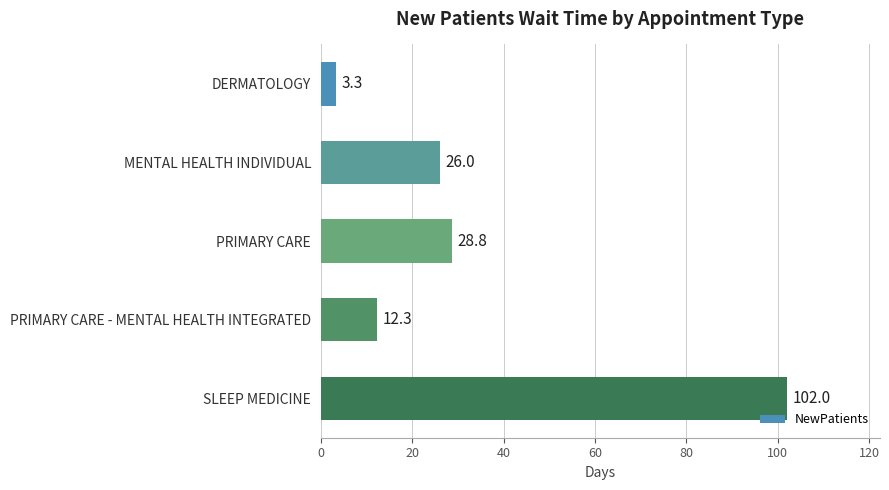

Where is the data nearest to the value 52?

PRIMARY CARE